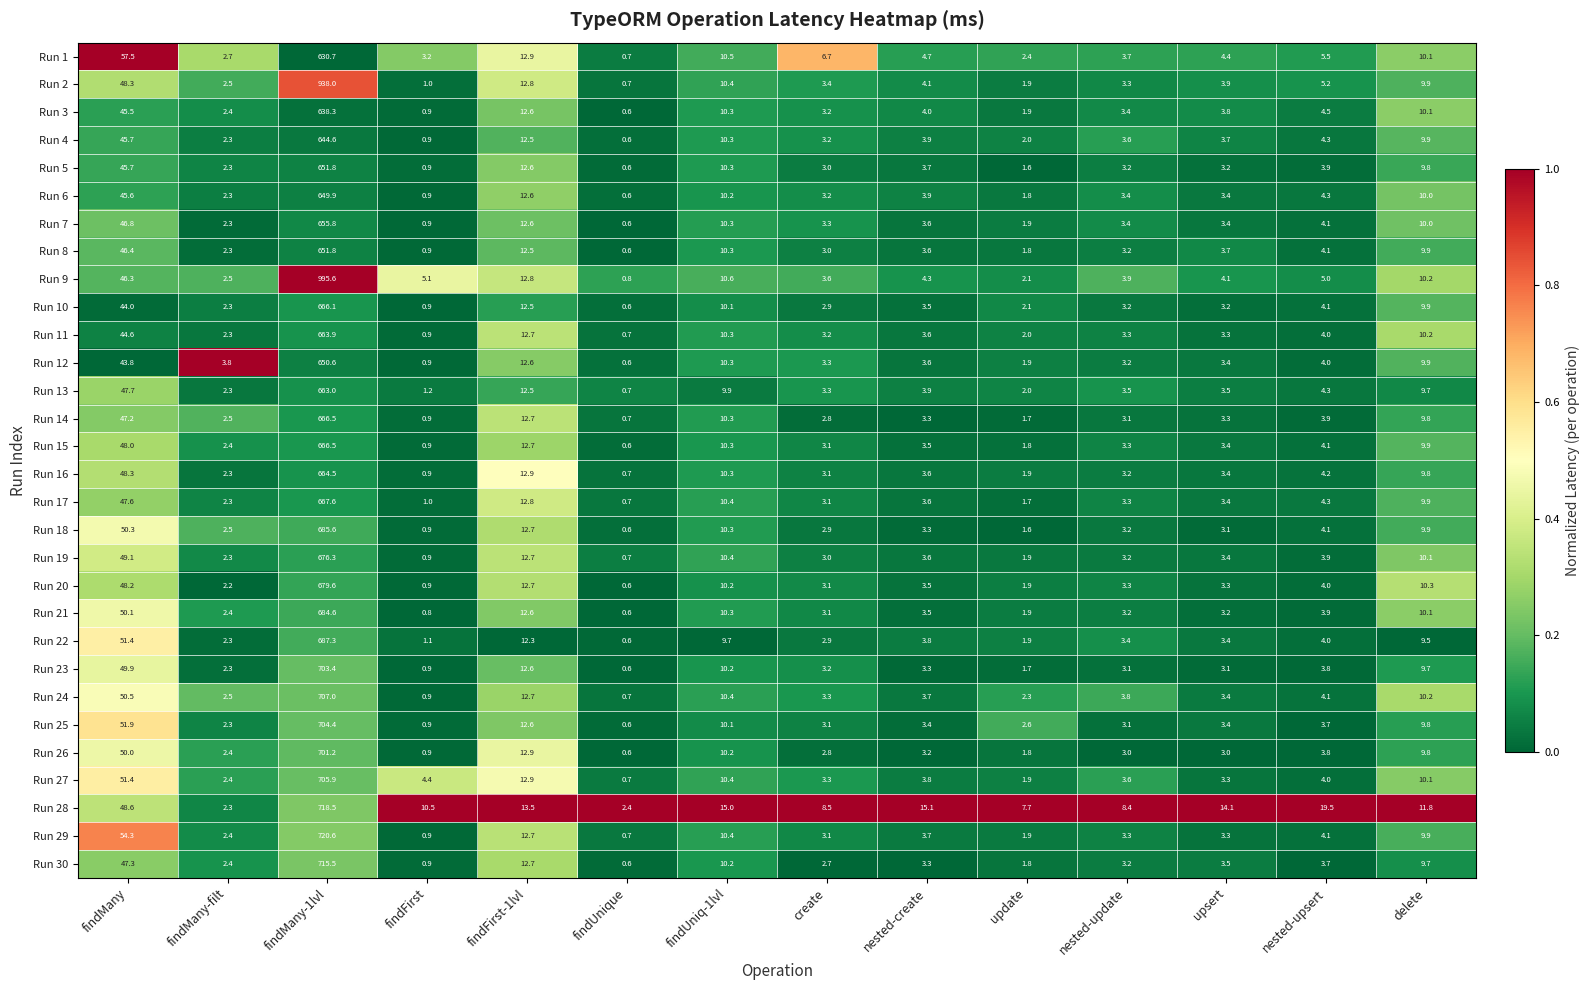

What is the total value across all series at nested-update?

105.0